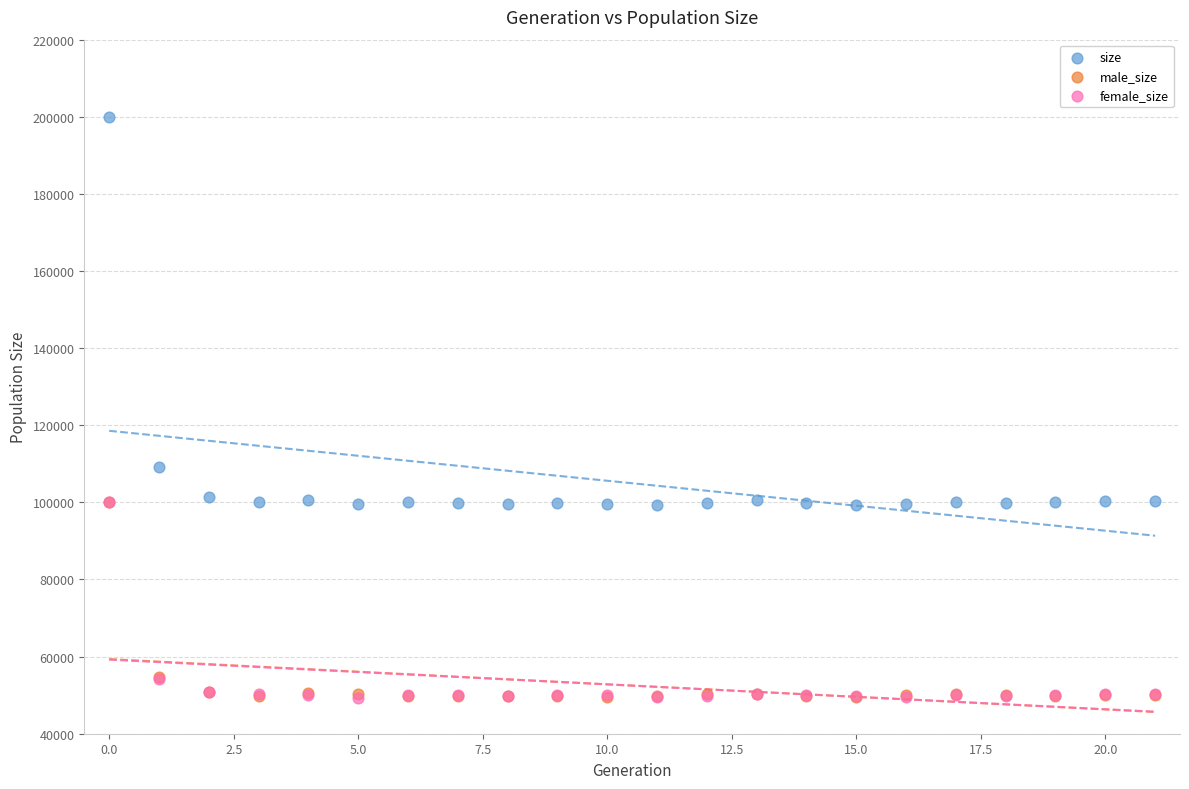

Which series reaches the maximum Y coordinate?

size